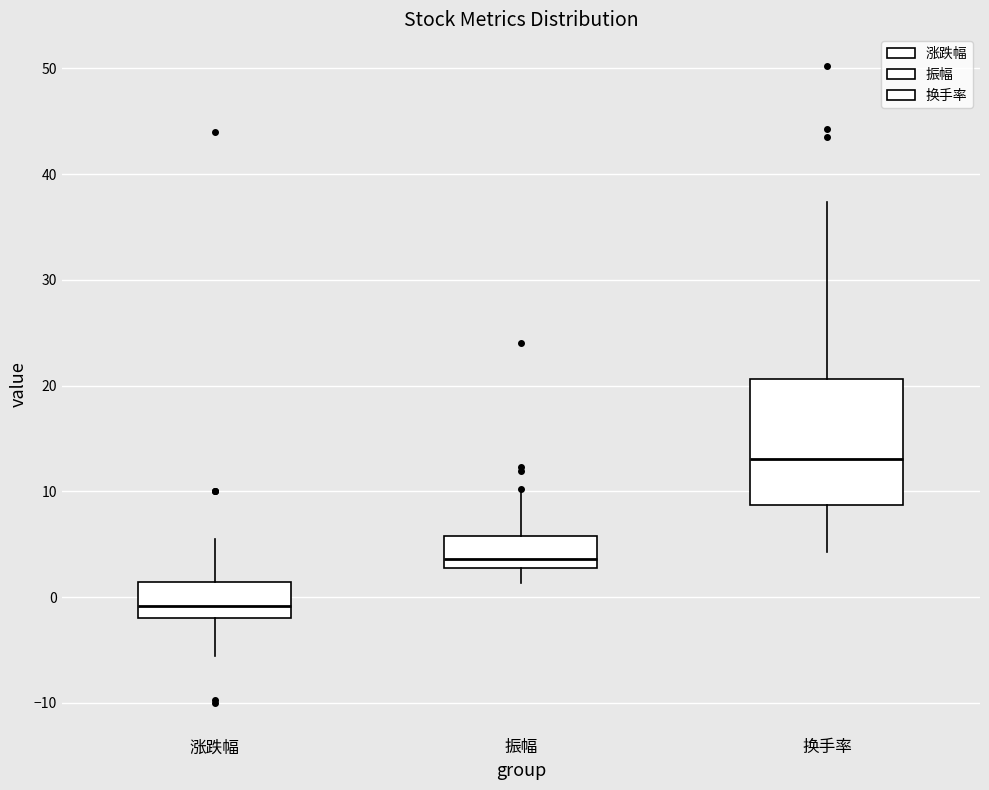

Where does the lower whisker of the box for 换手率 end on the y-axis? The values are not printed on the chart, so give them approximately, as read against the axis.

4